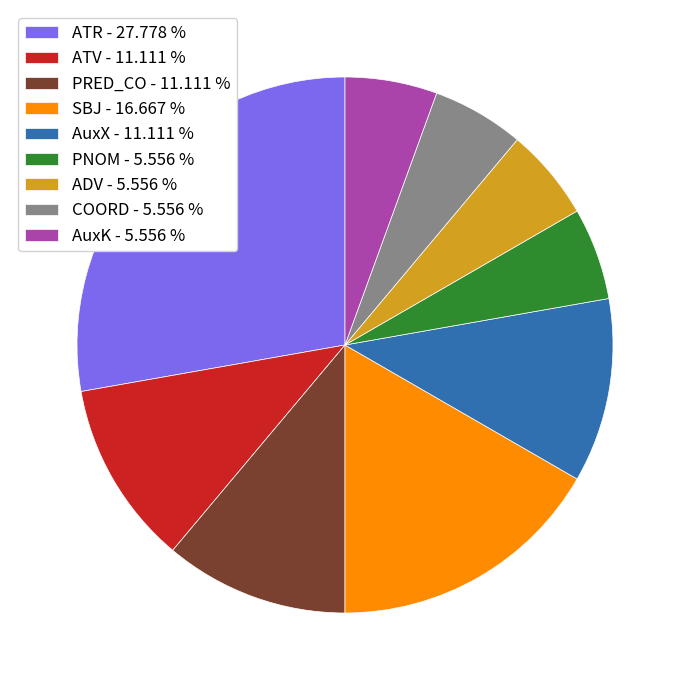

Do ADV - 5.556 % and PRED_CO - 11.111 % together represent more than half of the pie?

No